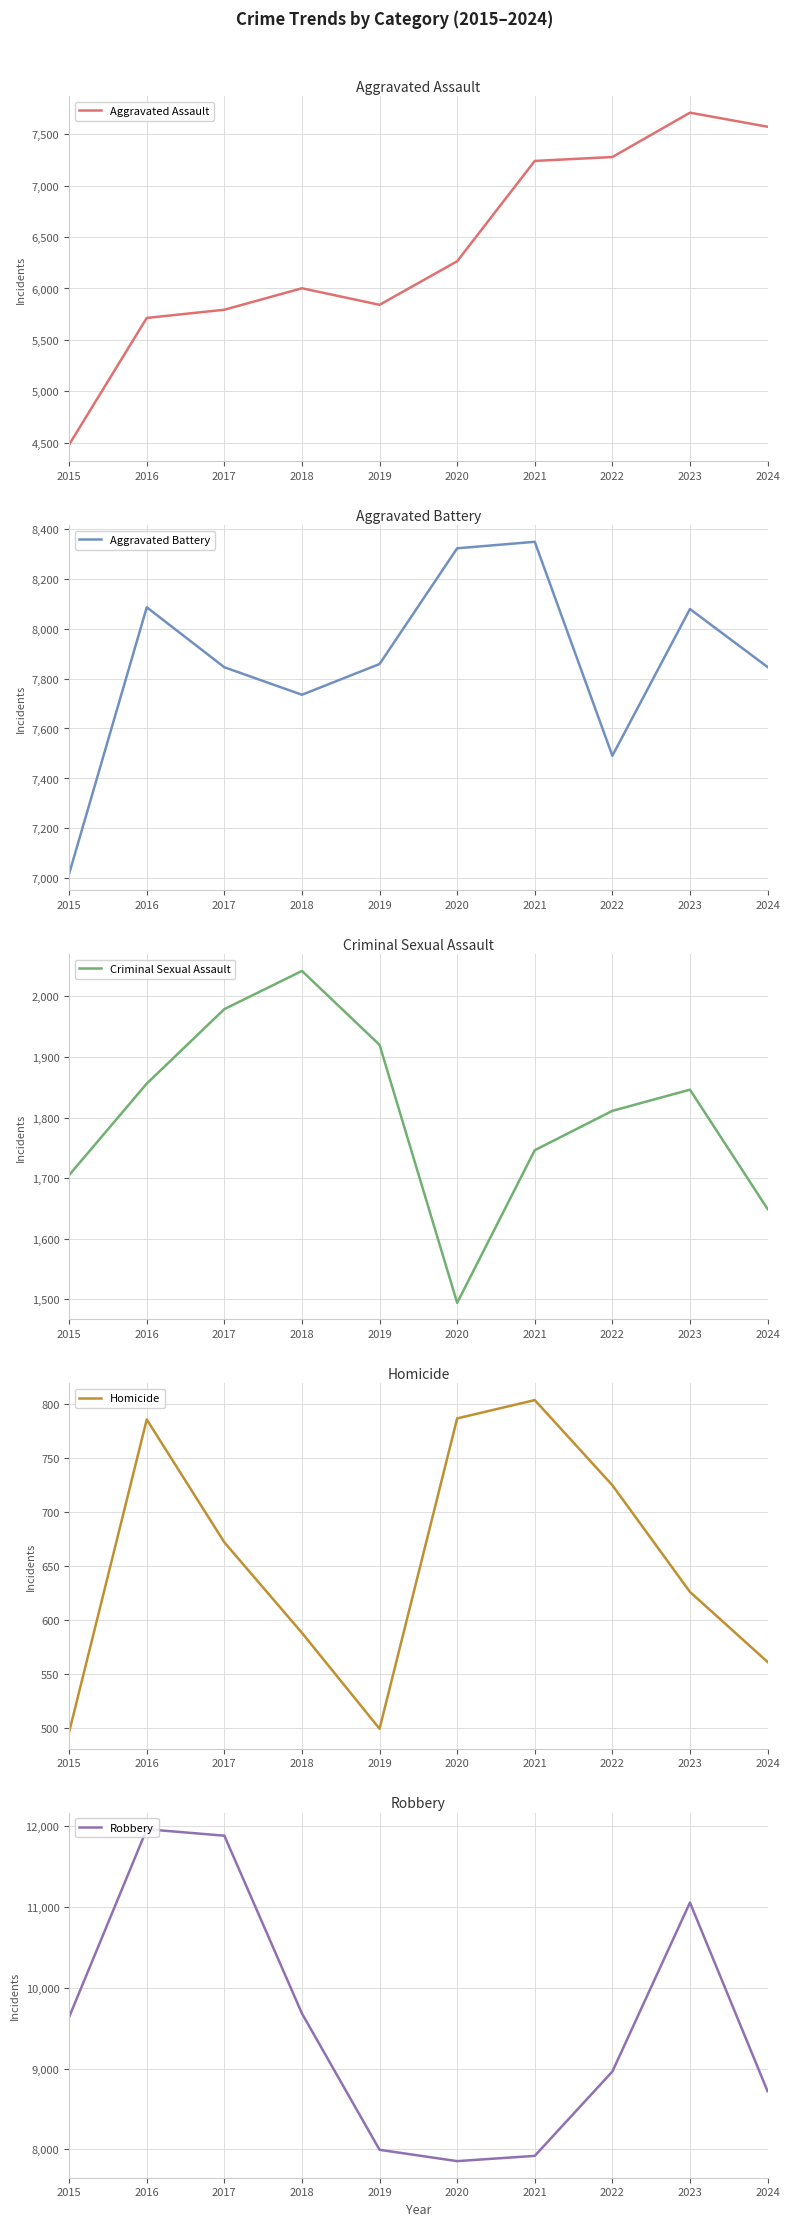

Which category has the highest value across all series?

2016